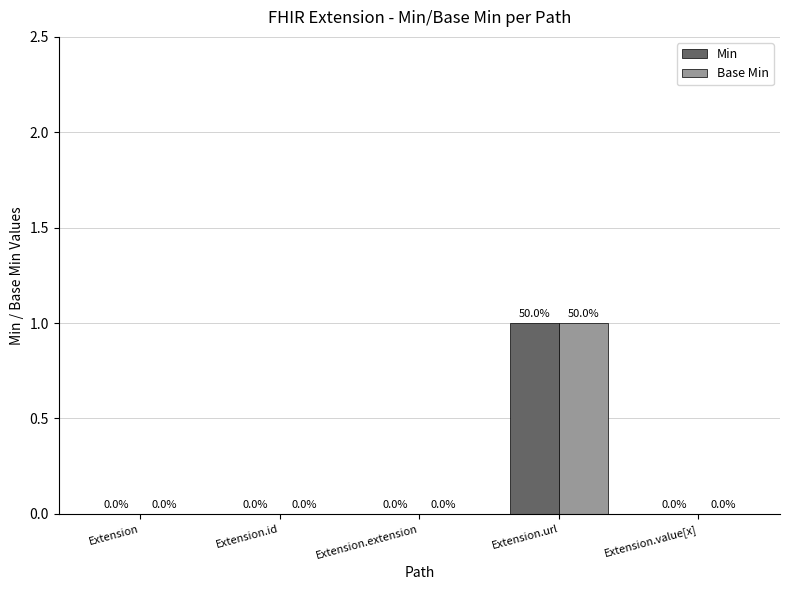

How many groups of bars are there?

5